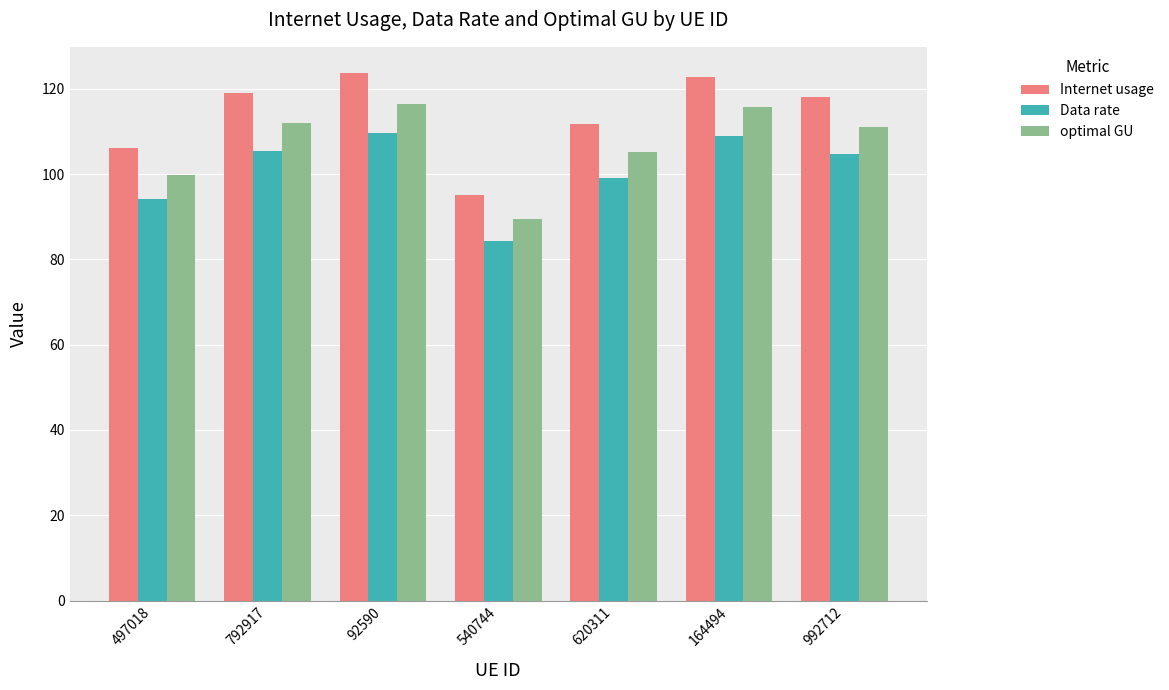

What is the difference between the highest and lowest values at 92590?

14.0